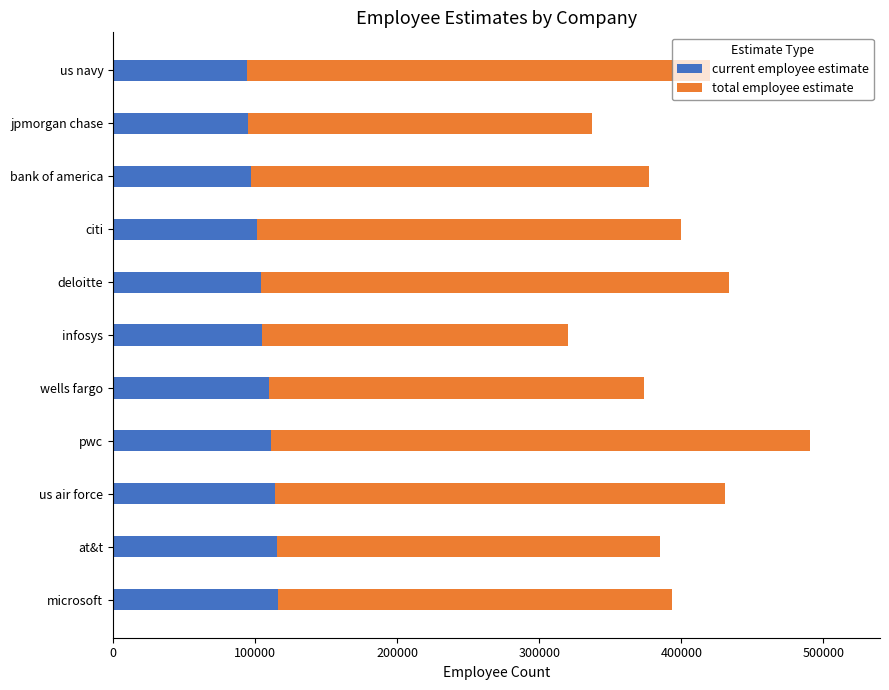

What is the highest value of the current employee estimate series?

116196